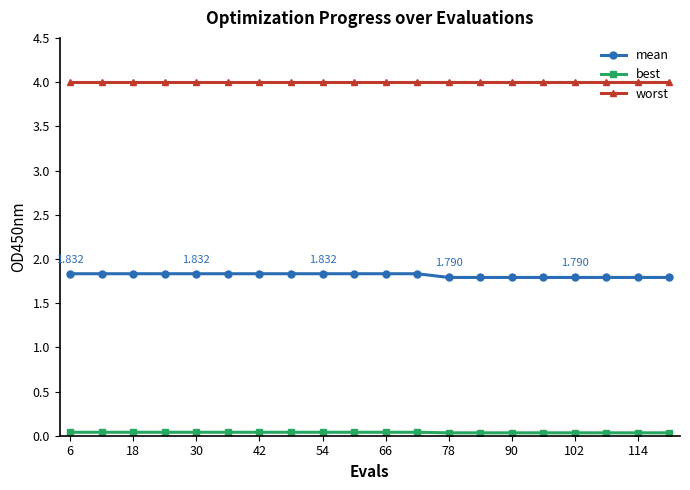

True or false: mean and worst intersect in this chart.

False